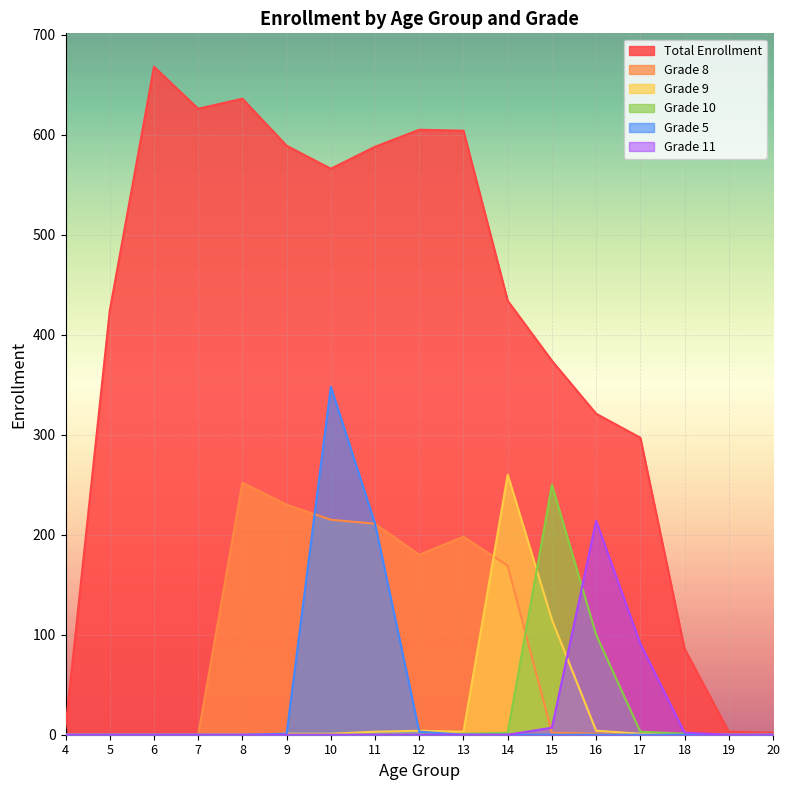

What is the sum of the Grade 9 values at 17 and 6?

1